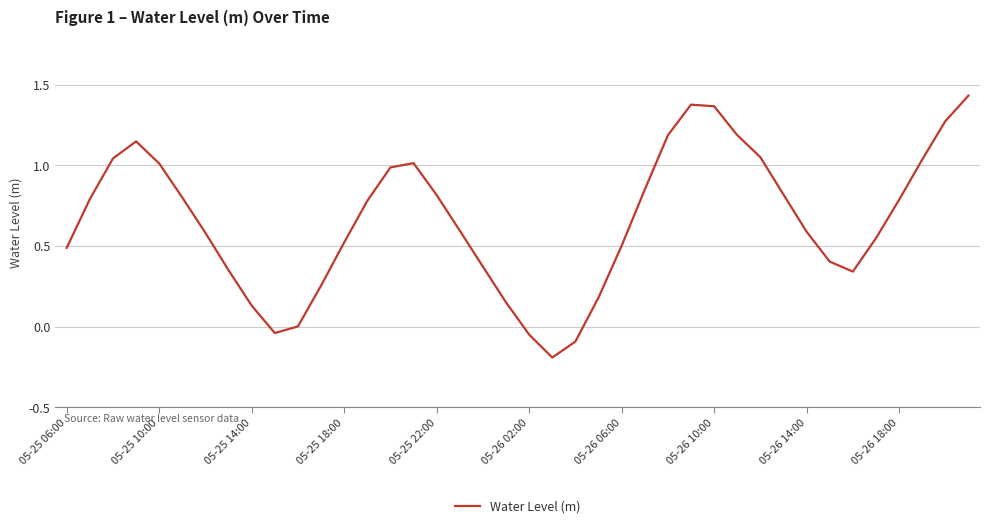

What is the difference between the maximum and minimum values?

1.6